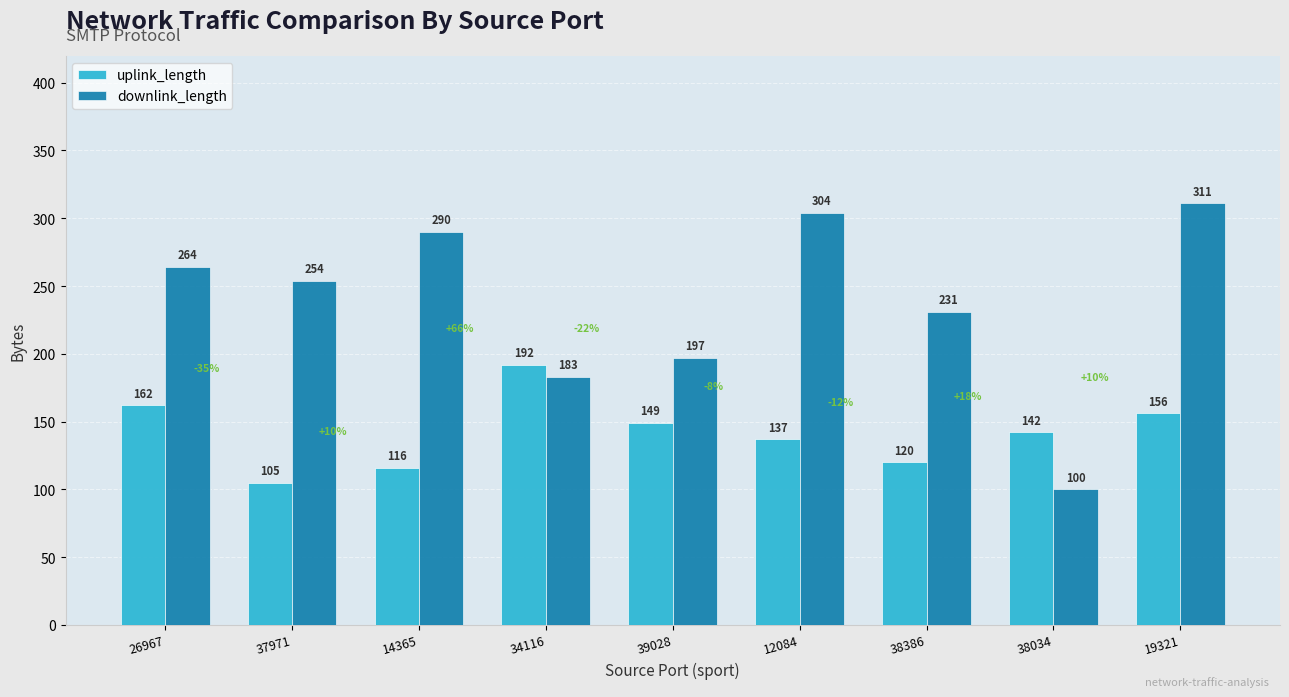

What is the difference between the highest and lowest values at 39028?

48